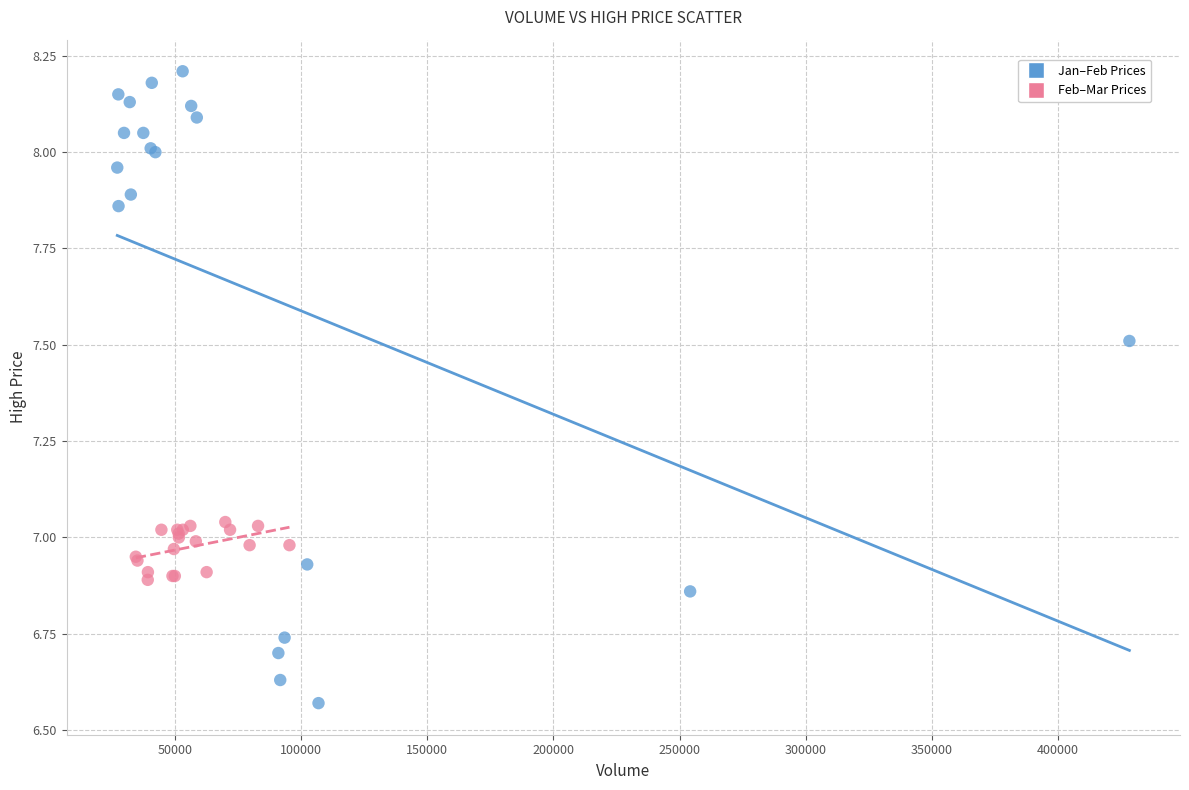

Which series contains the lowest Y value?

Jan–Feb Prices